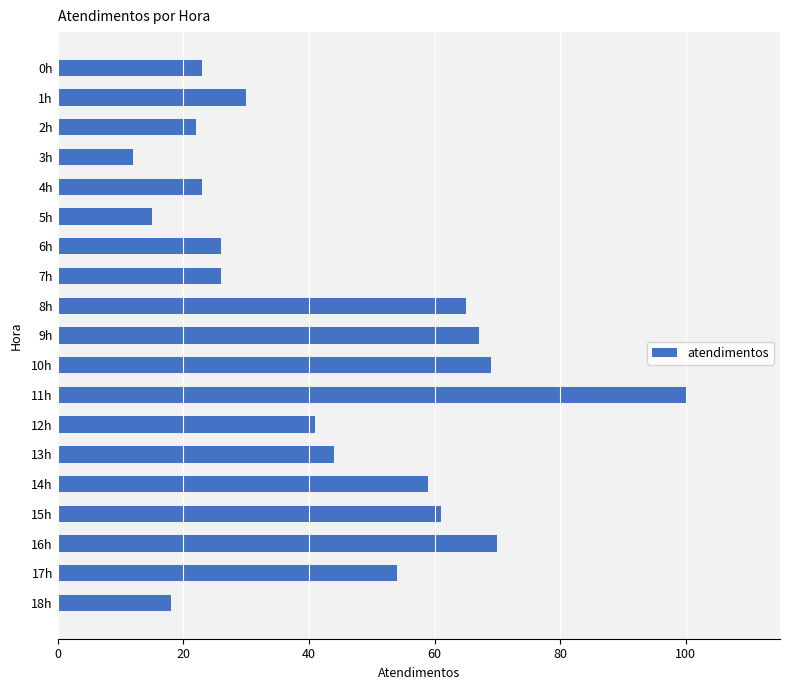

What is the maximum value shown in the chart?

100